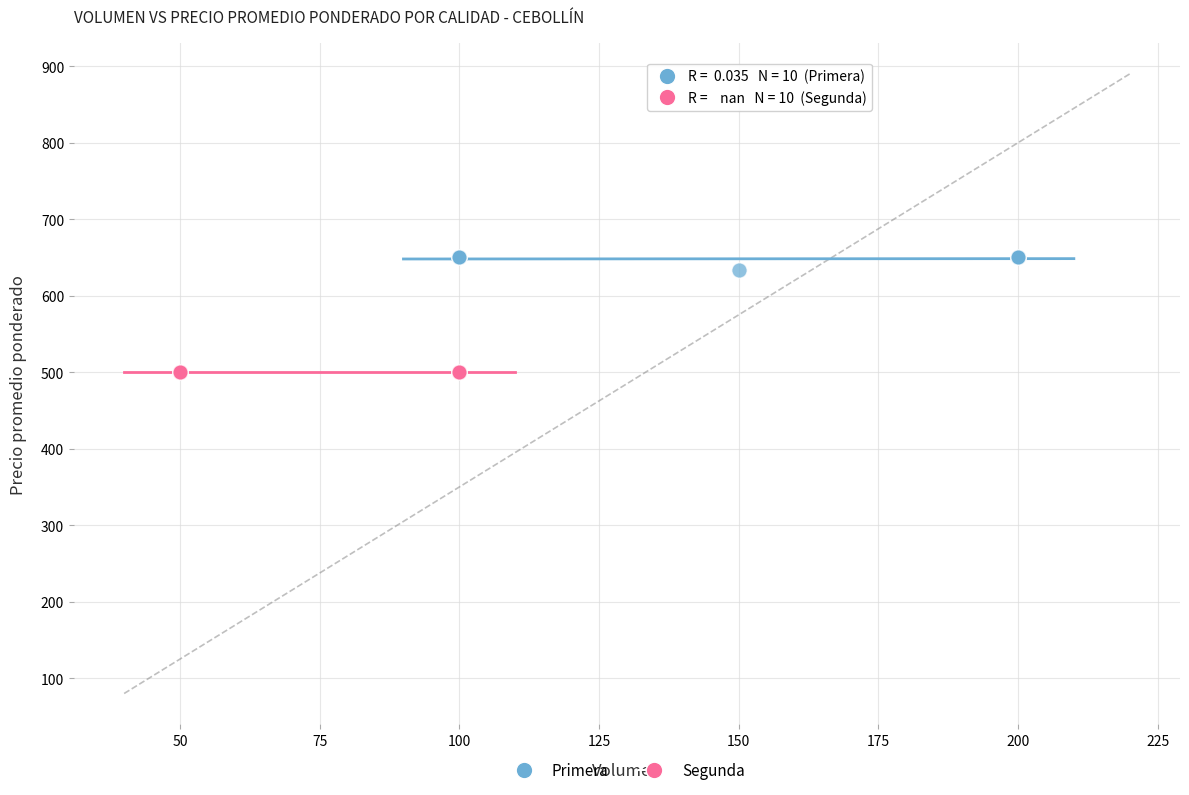

Which series reaches the maximum Y coordinate?

Primera